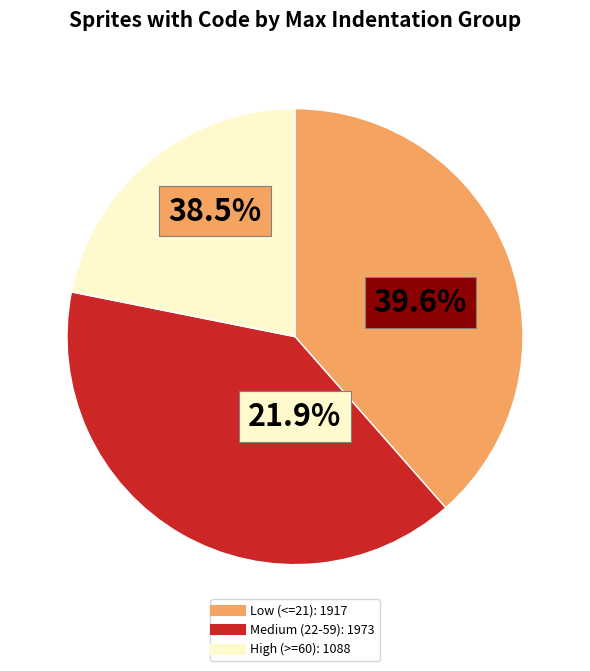

Is 83 the majority of the pie?

No